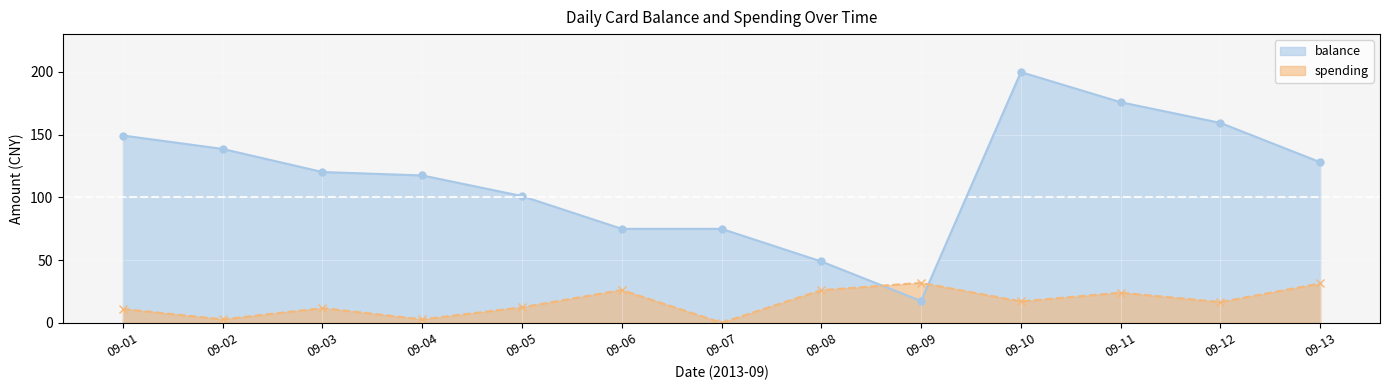

Reading left to right, extract all data points from this chart.

balance: 149.2	138.5	120.1	117.4	101.0	74.8	74.8	48.9	17.4	199.8	175.8	159.2	128.0
spending: 11.0	2.7	11.7	2.7	12.3	26.1	0.0	26.0	31.8	17.0	24.0	16.5	31.3